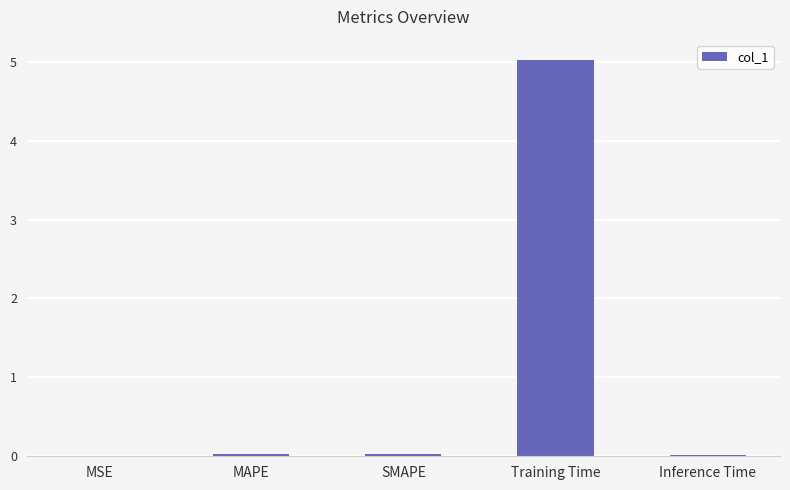

The value at MSE is 0.0. True or false?

True